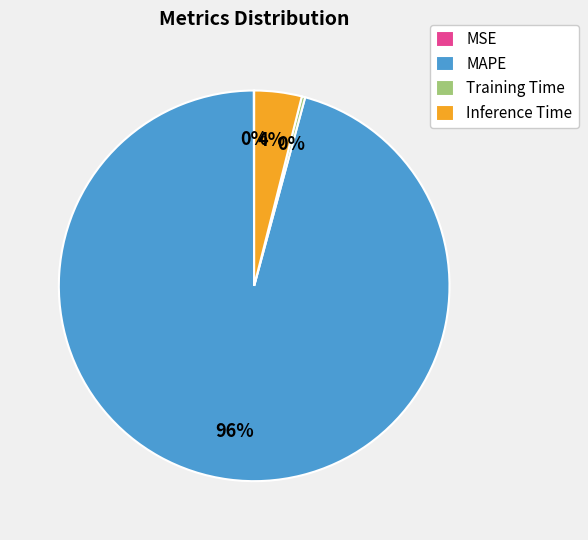

Which has a higher value, Training Time or Inference Time?

Inference Time